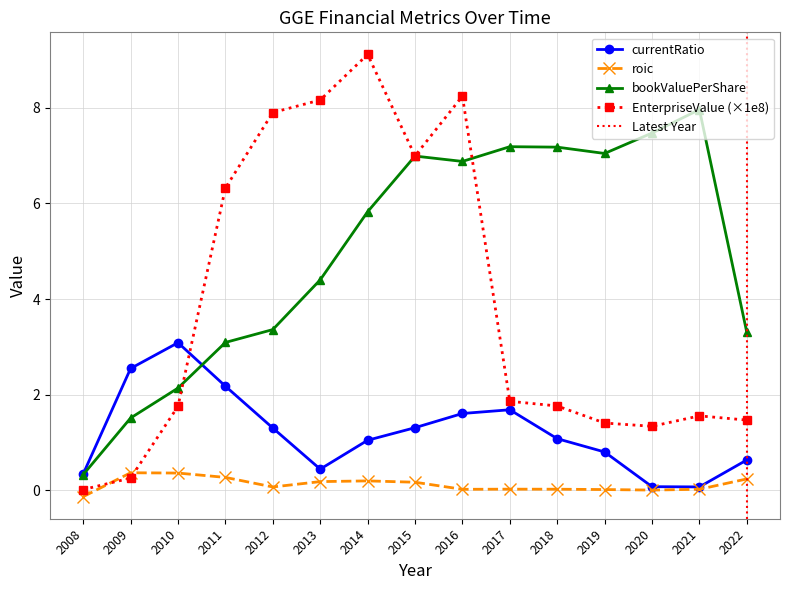

How many intersections are there between EnterpriseValue and bookValuePerShare?

2